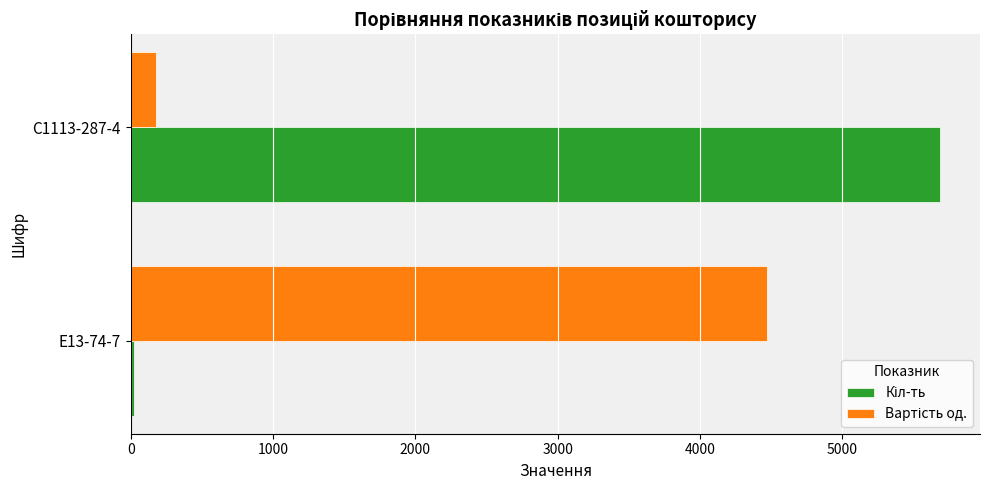

At which category is the sum across all series the highest?

С1113-287-4